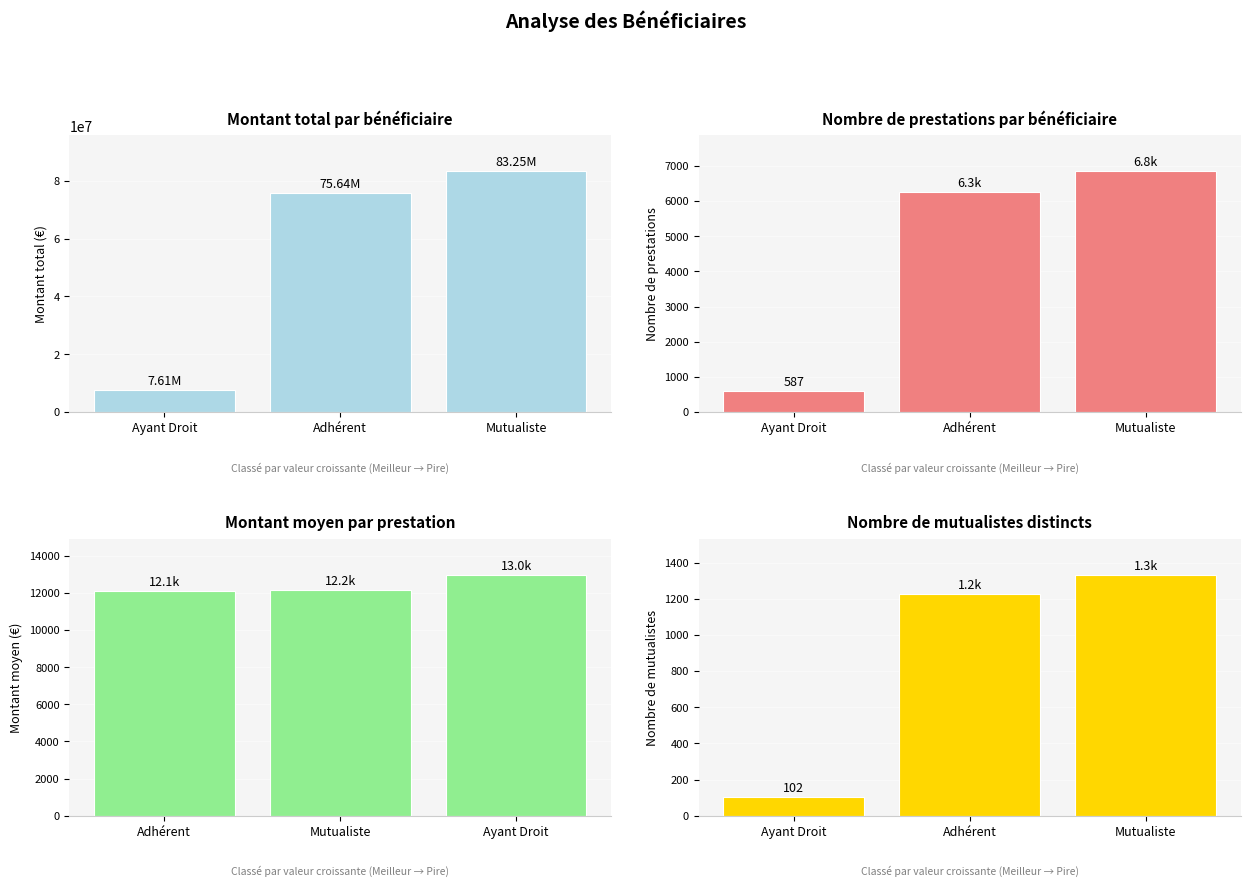

What is the greatest value displayed?

83250760.0